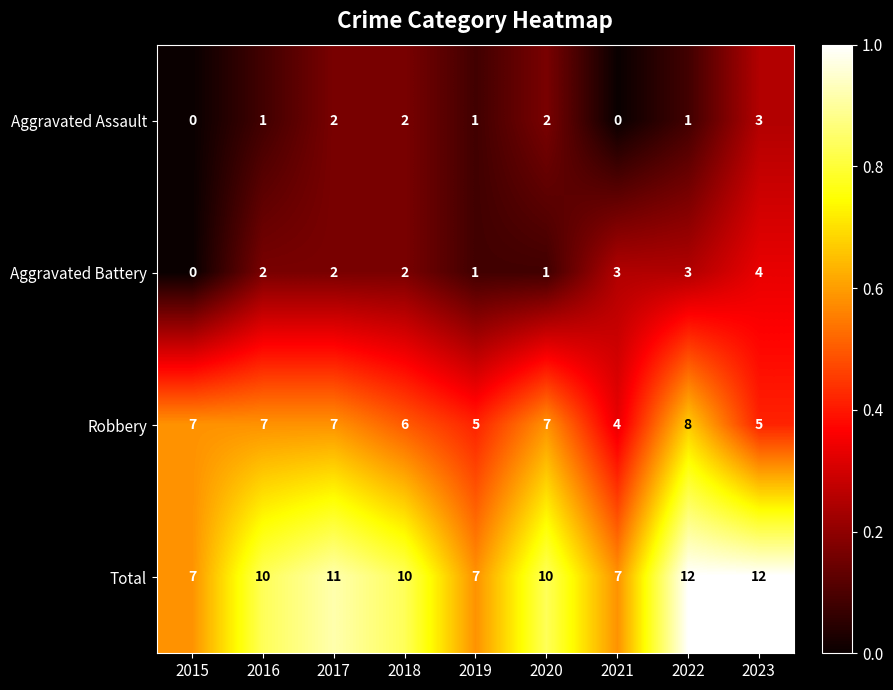

At which label is Robbery closest to 6?

2018